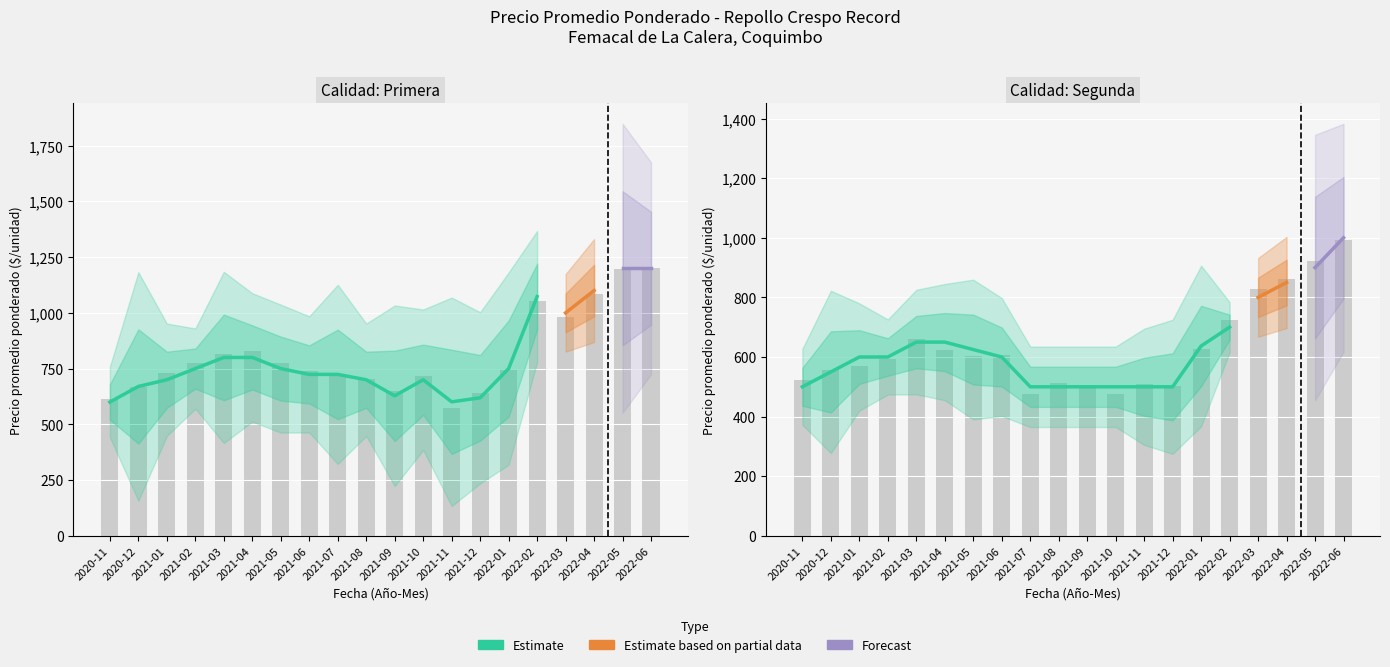

At which category is the sum across all series the highest?

2022-06